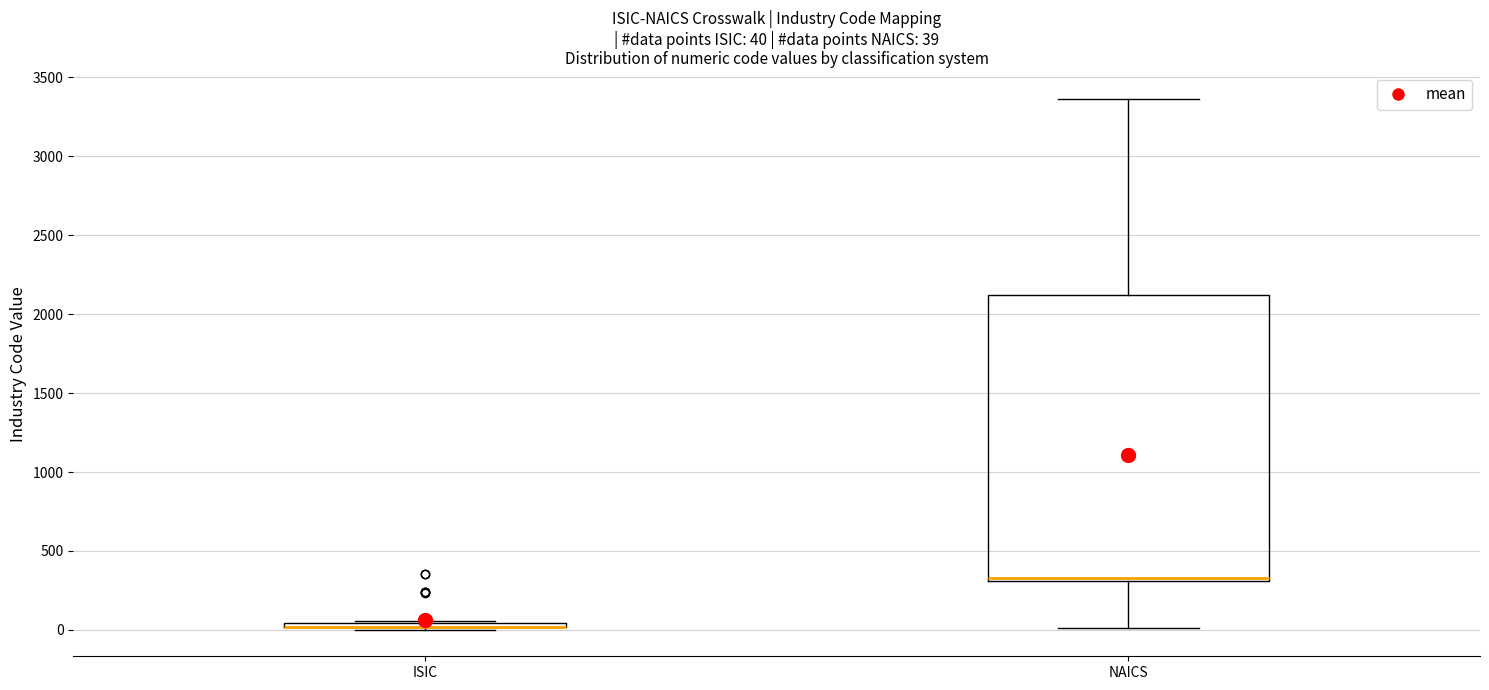

Comparing the boxes themselves (not the whiskers), which one is the tallest?

NAICS